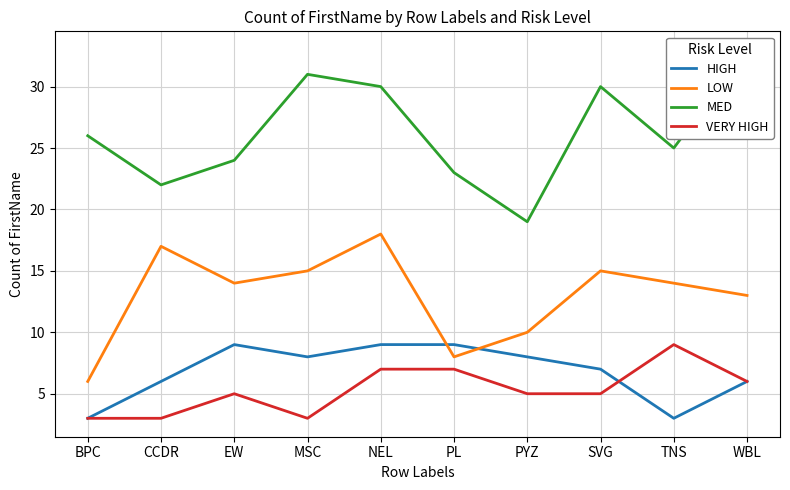

Is the value of VERY HIGH at EW greater than the value of HIGH at MSC?

No